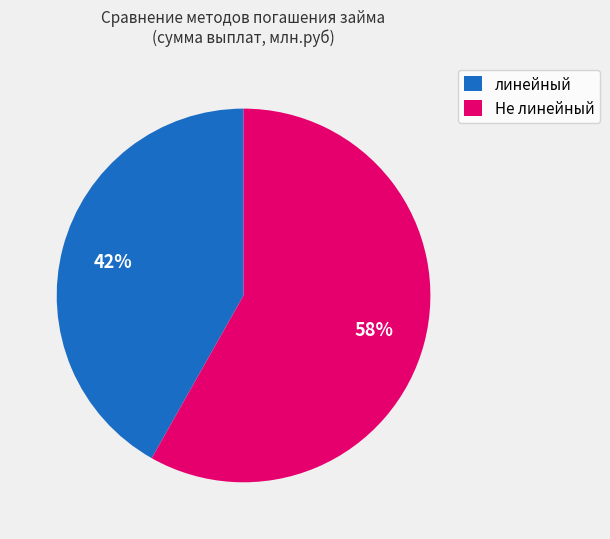

What is the smallest slice in the pie chart?

линейный